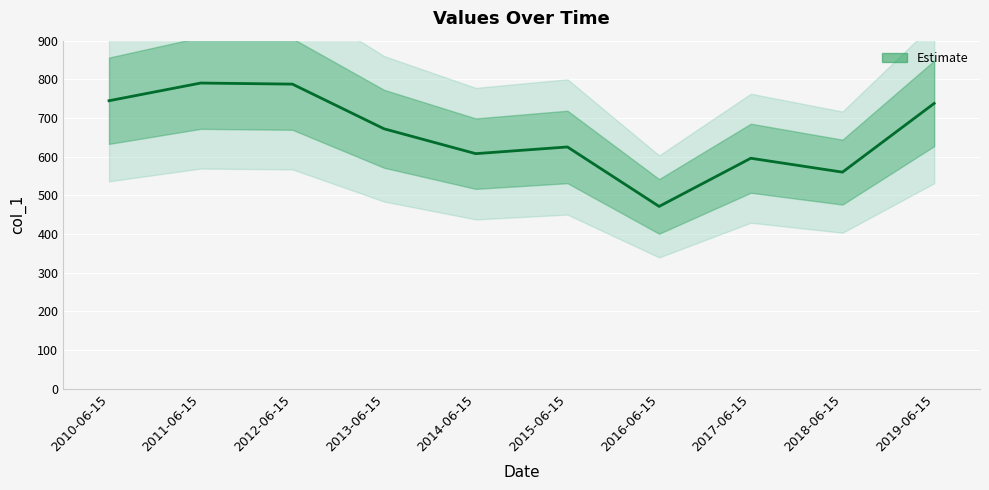

How many series are shown in this chart?

1